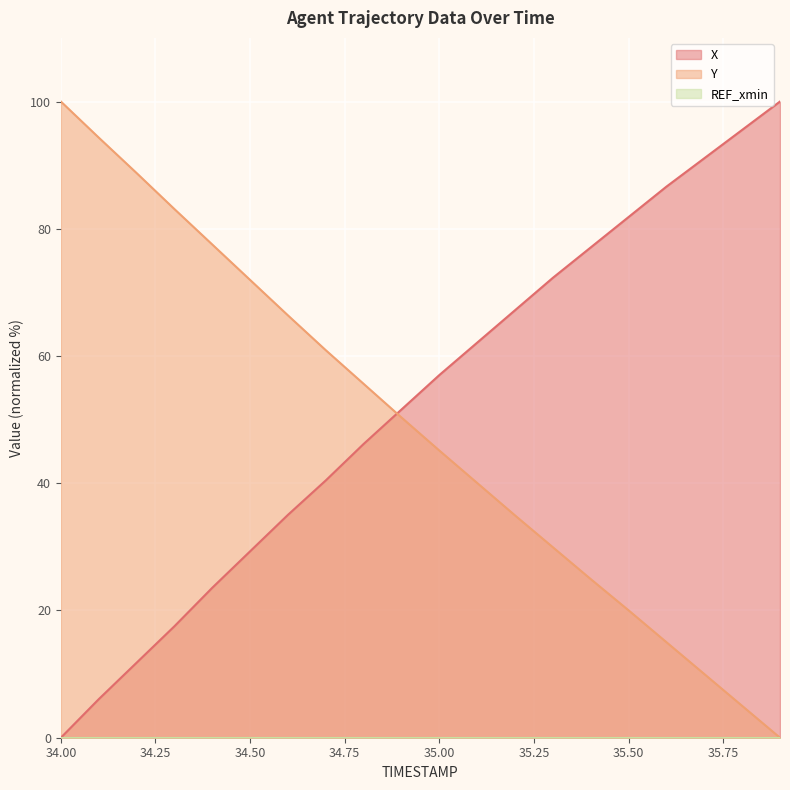

What is the sum of the Y values at 35.7 and 34.1?

104.3